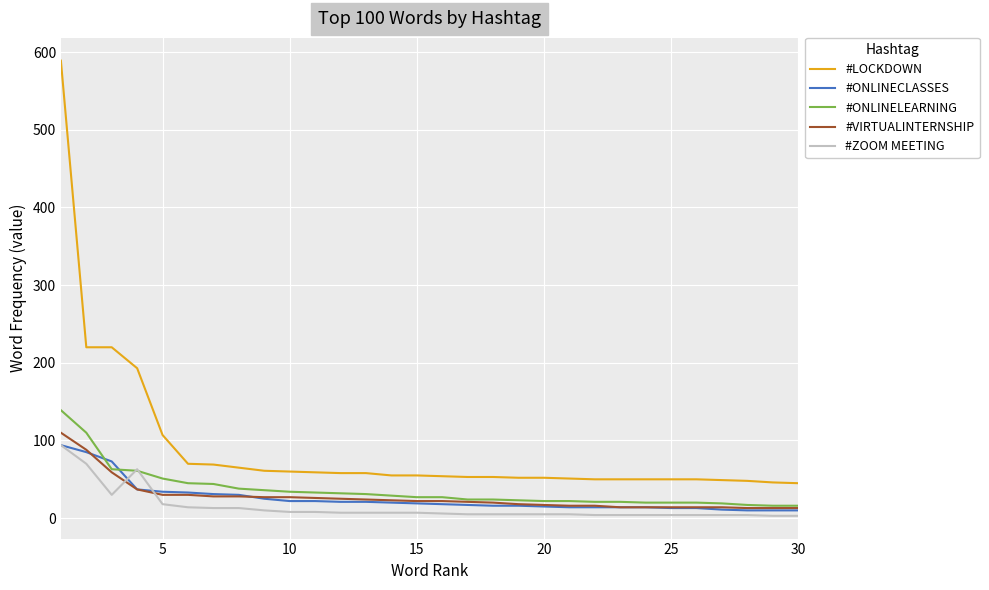

Which series has the largest total across all categories?

#LOCKDOWN